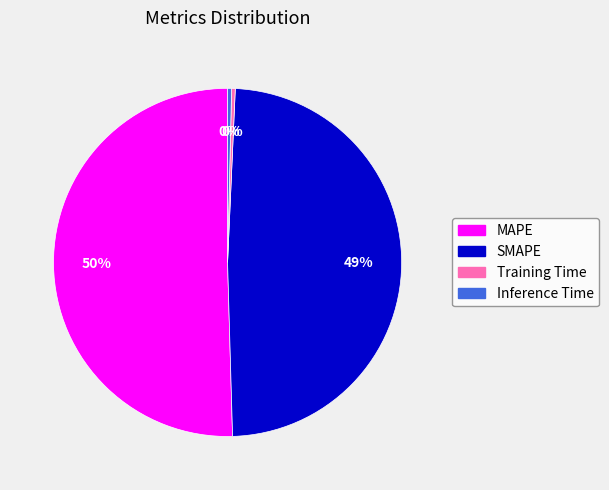

Is there any slice that represents more than half of the pie?

Yes